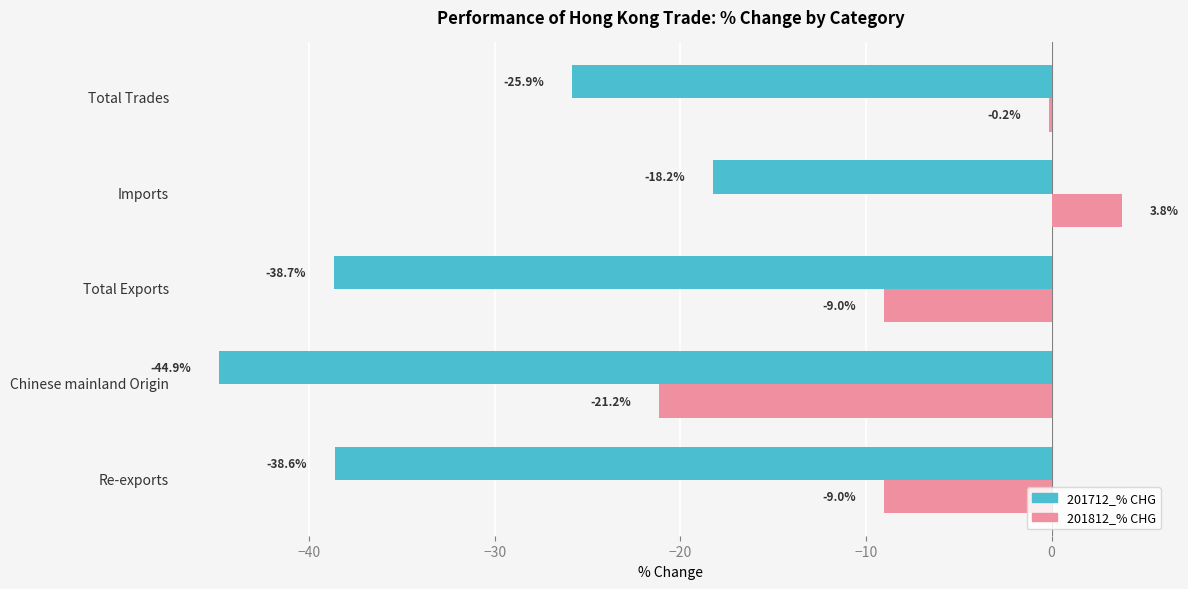

What are all the series names shown in the legend?

201712_% CHG, 201812_% CHG